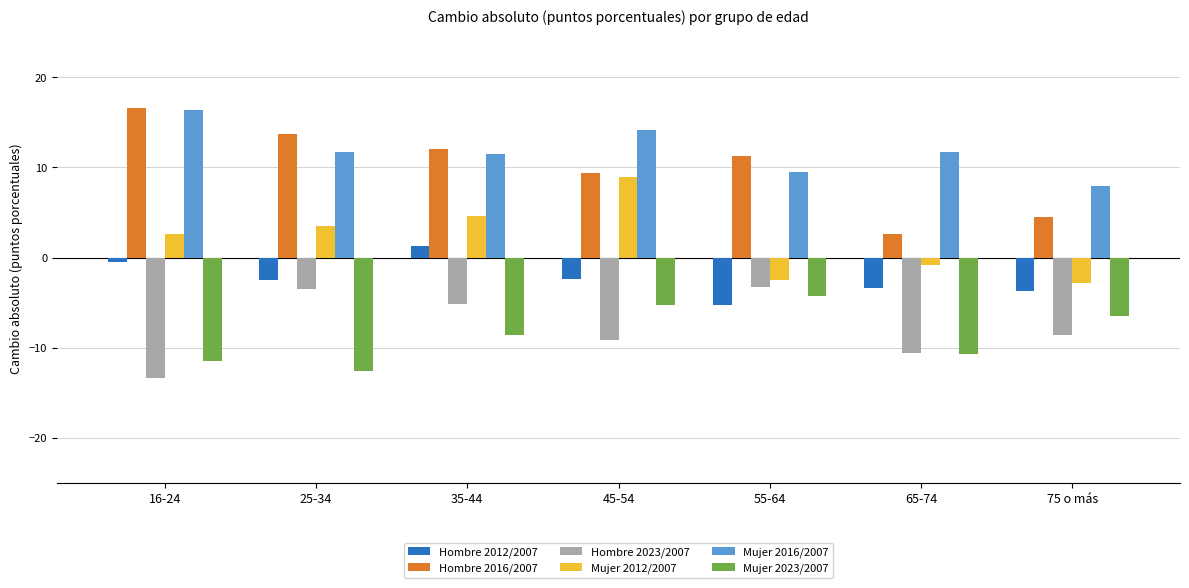

Which series has the largest range (max minus min)?

Hombre 2016/2007